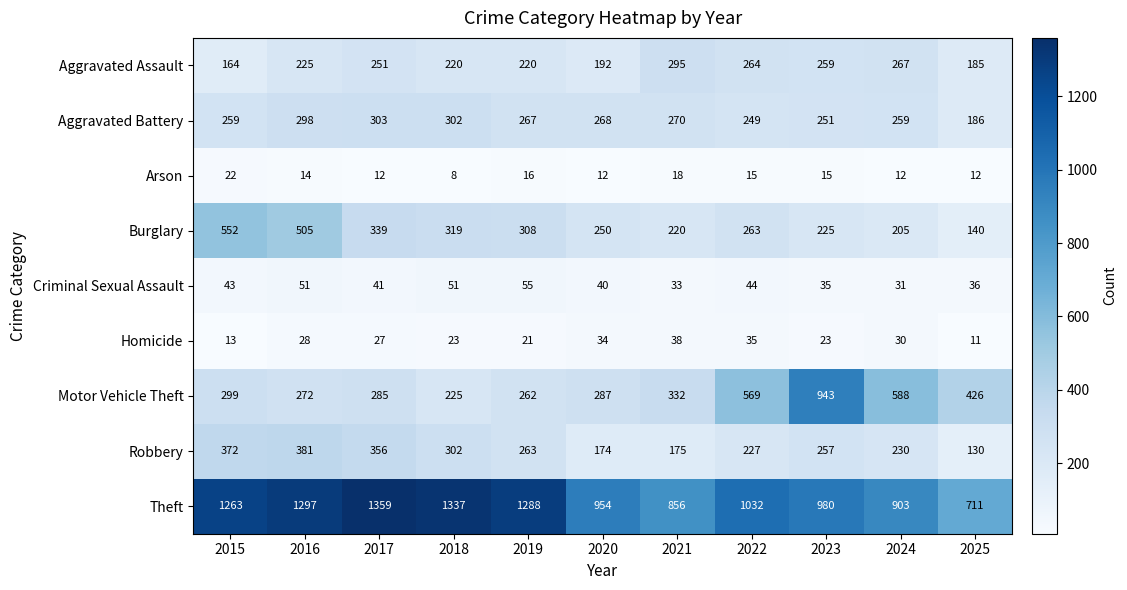

At how many categories does at least one series exceed 537?

11